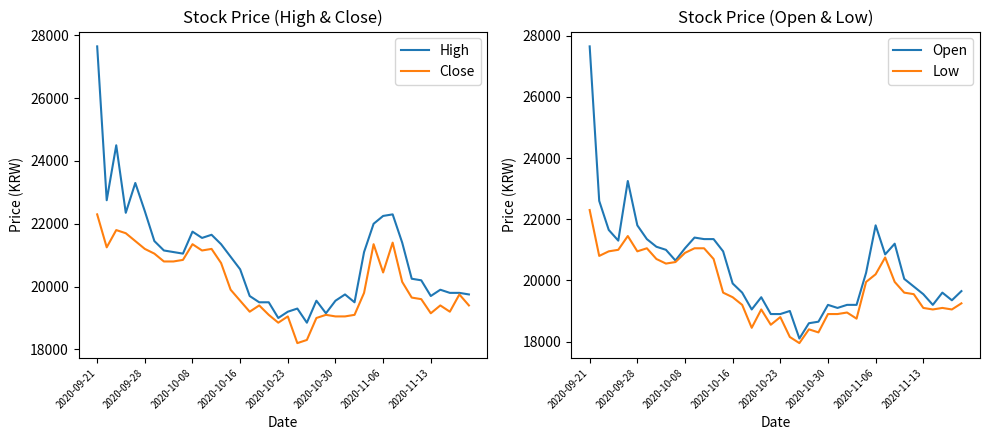

At which label does High reach its peak?

2020-09-21